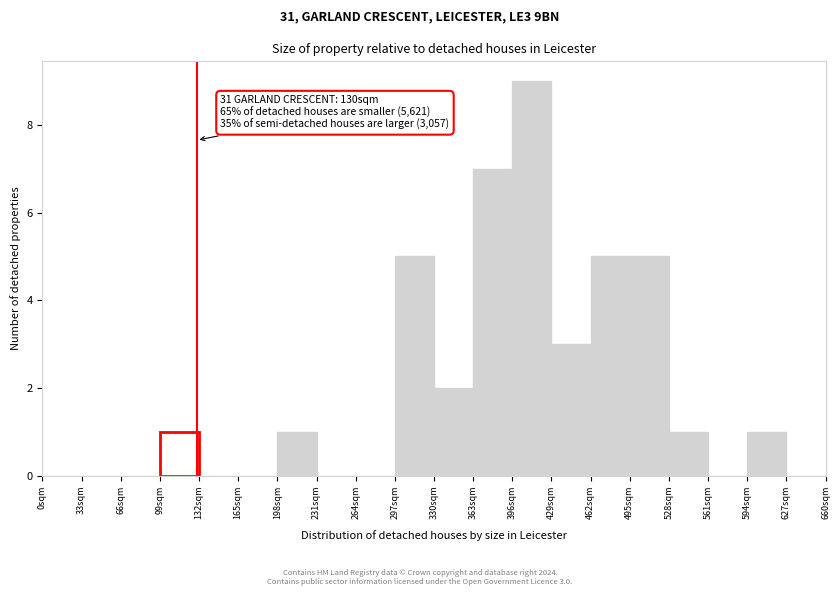

Over which range of the x-axis is the bar tallest?

396 to 429